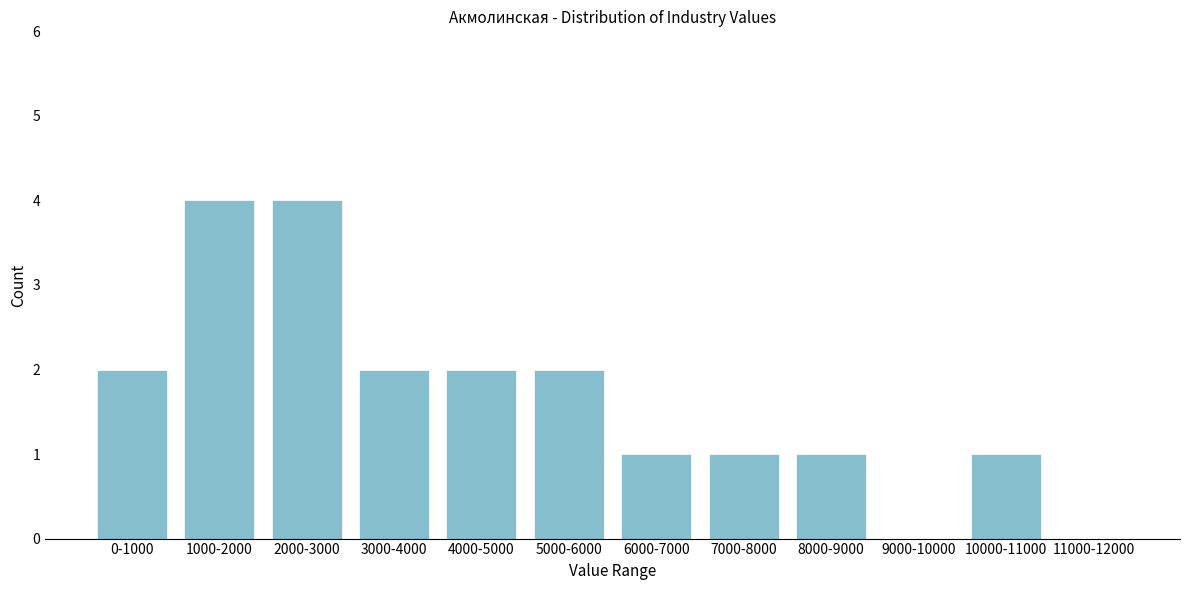

Reading left to right, list all the values displayed in this chart.

0-1000=2	1000-2000=4	2000-3000=4	3000-4000=2	4000-5000=2	5000-6000=2	6000-7000=1	7000-8000=1	8000-9000=1	9000-10000=0	10000-11000=1	11000-12000=0